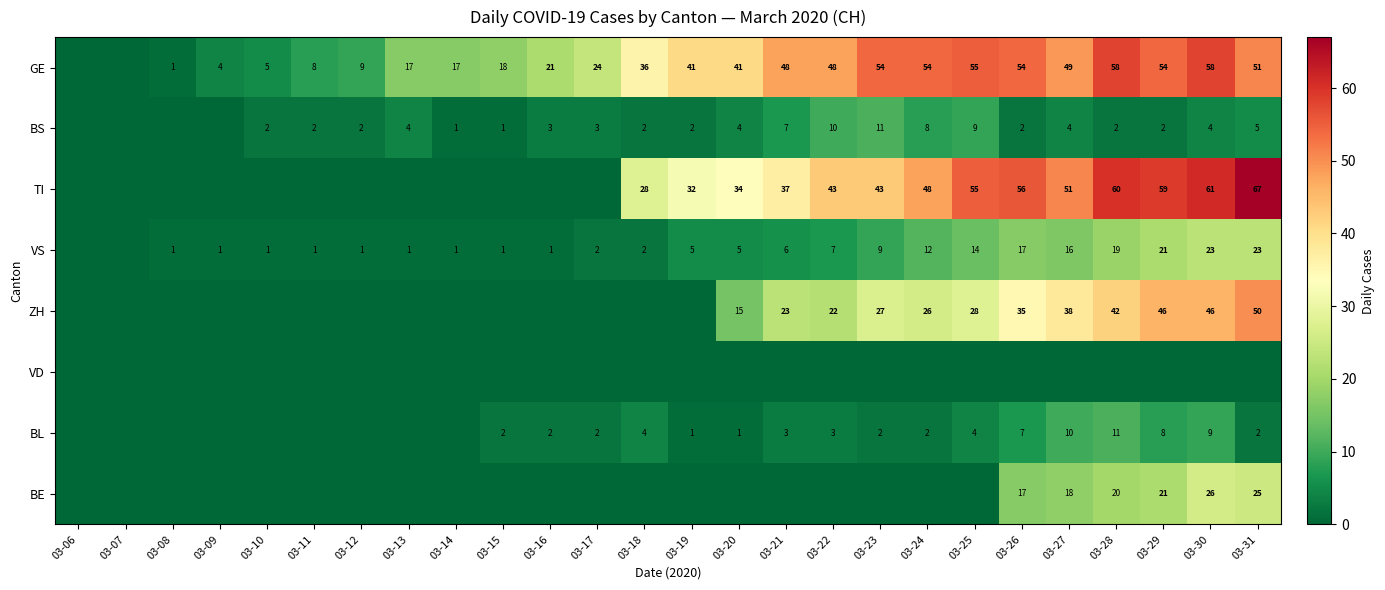

Is it true that ZH equals 23 at 03-21?

True